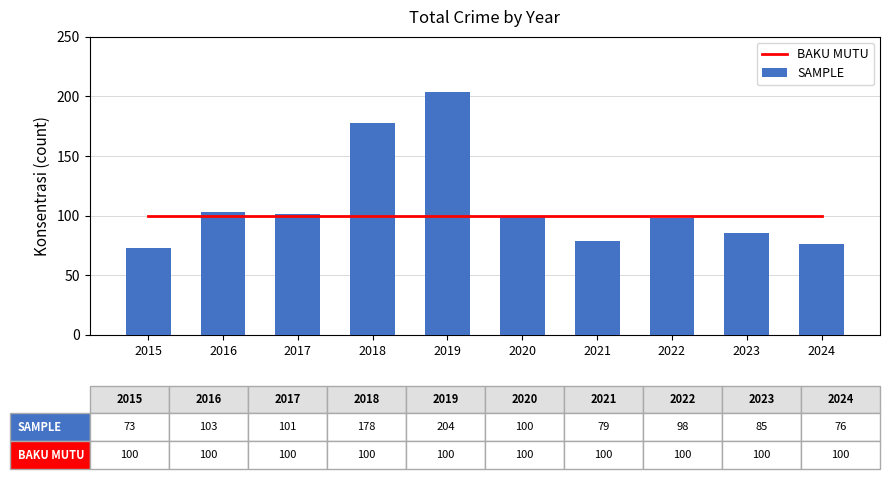

How many series are shown in this chart?

2